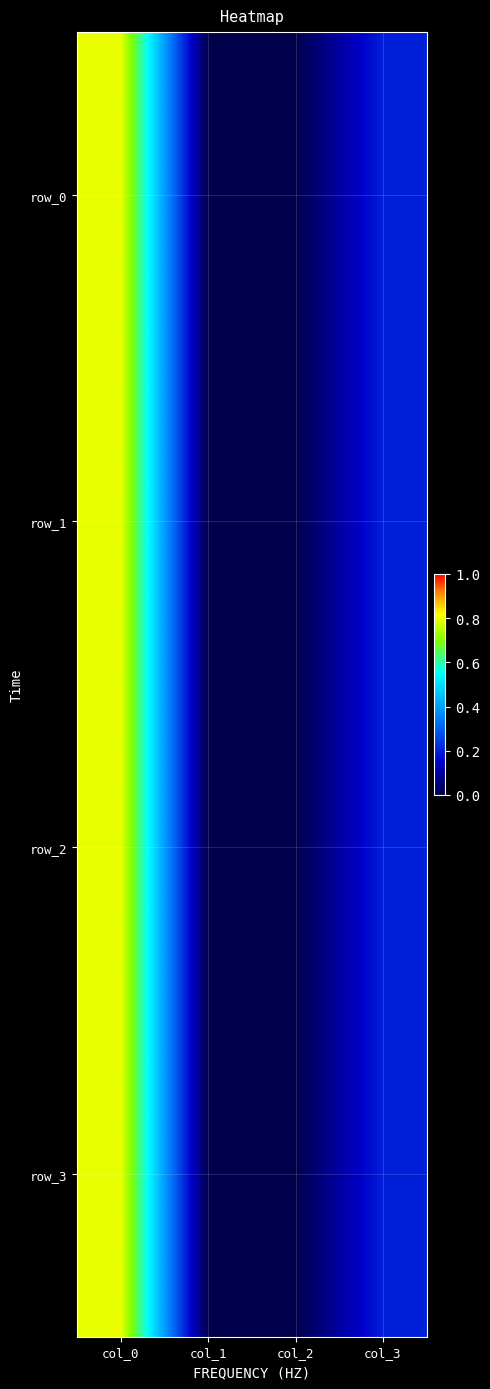

Count the row_3 values in the range 0 to 1.

4